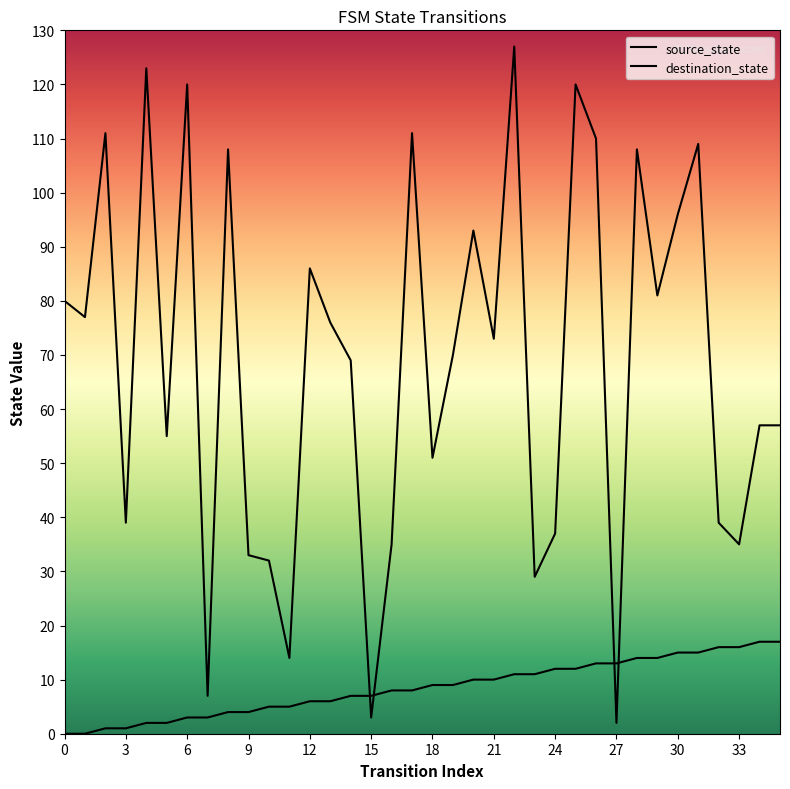

True or false: source_state and destination_state intersect in this chart.

True